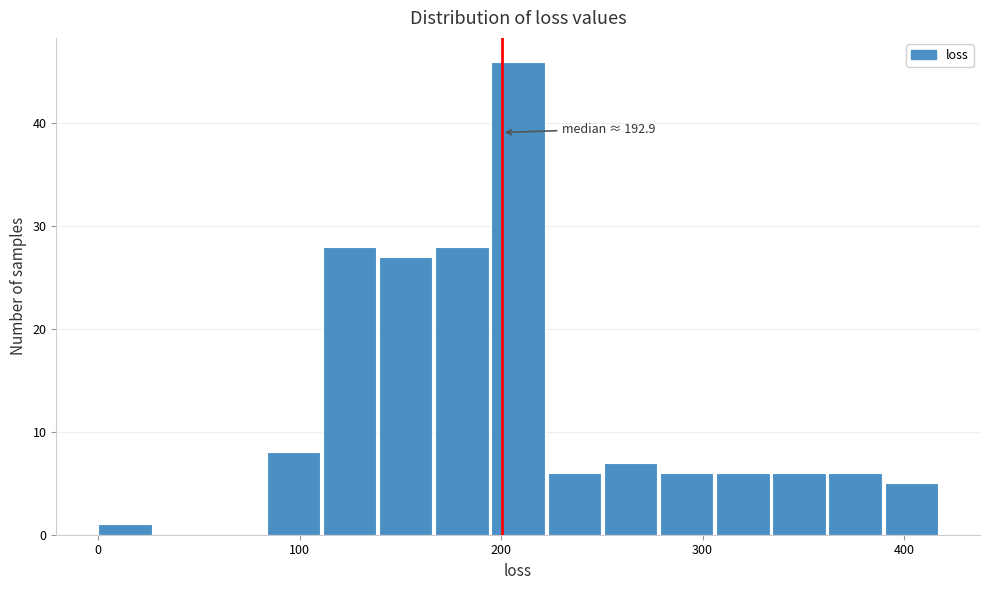

Read against the x-axis, roughly where is the centre of the tallest bar?

210